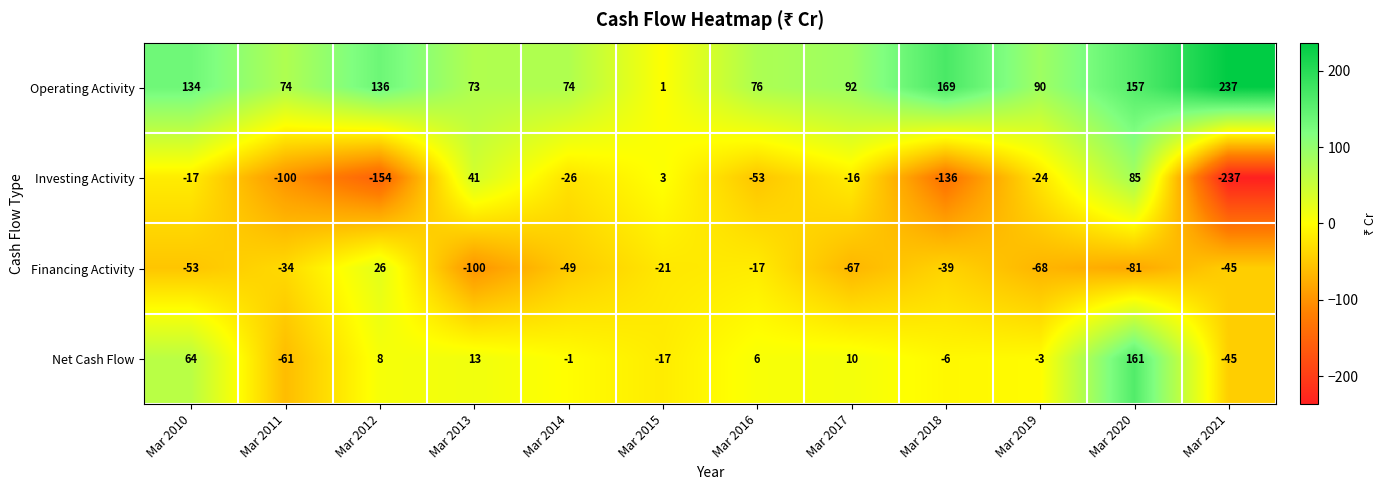

What is the average value of the Operating Activity series?

109